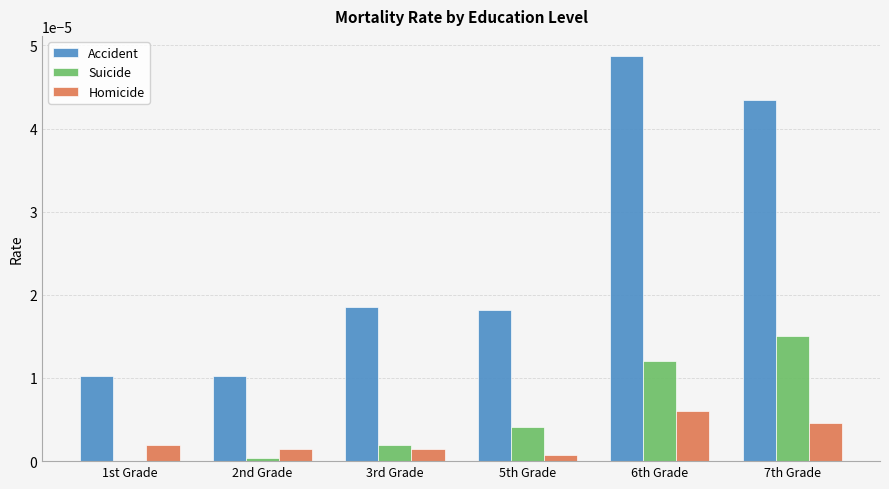

How many data points does each series have?

6